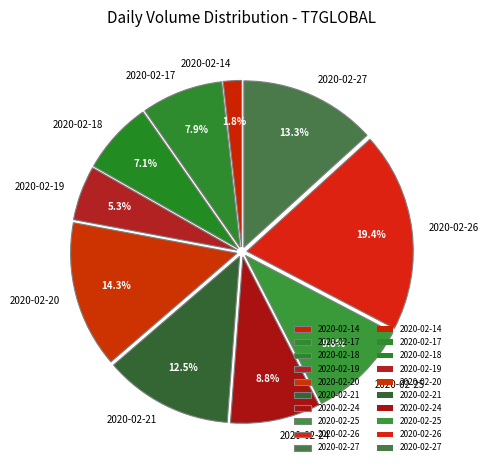

Is it true that 2020-02-24 is 9% of the pie?

True